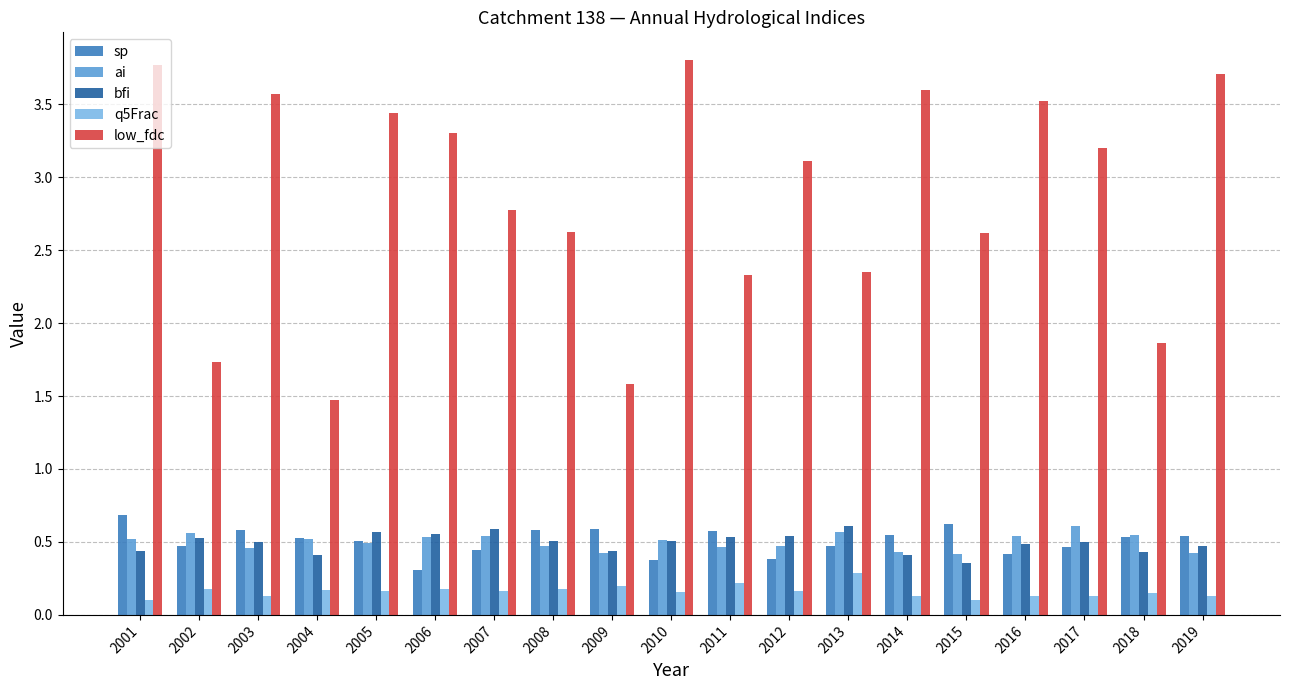

What is the sum of the low_fdc values at 2001 and 2018?

5.6